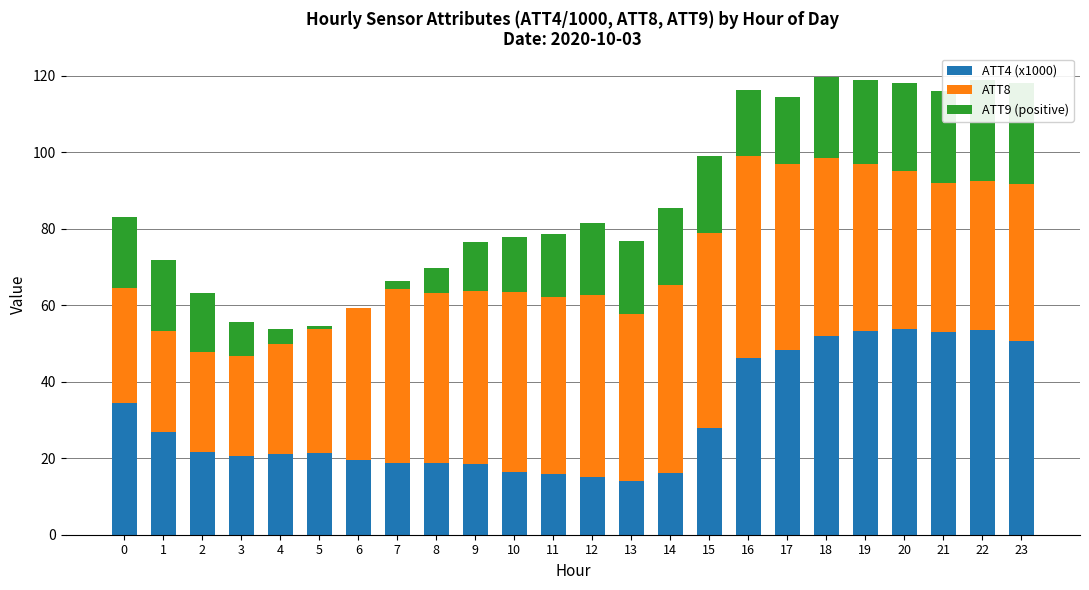

Reading right to left, extract all data points from this chart.

ATT4 (x1000): 50.6	53.5	53.1	53.7	53.2	52.1	48.3	46.1	27.9	16.1	14.1	15.0	15.9	16.5	18.5	18.7	18.8	19.5	21.4	21.0	20.5	21.6	26.8	34.4
ATT8: 41.2	39.0	38.9	41.5	43.9	46.6	48.6	53.0	51.1	49.3	43.7	47.7	46.2	46.9	45.3	44.6	45.4	39.7	32.5	28.9	26.2	26.1	26.6	30.1
ATT9 (positive): 26.3	26.5	24.1	23.0	21.7	21.2	17.7	17.2	20.2	20.2	19.0	18.9	16.5	14.5	12.9	6.6	2.1	0.0	0.7	4.0	8.9	15.6	18.4	18.7